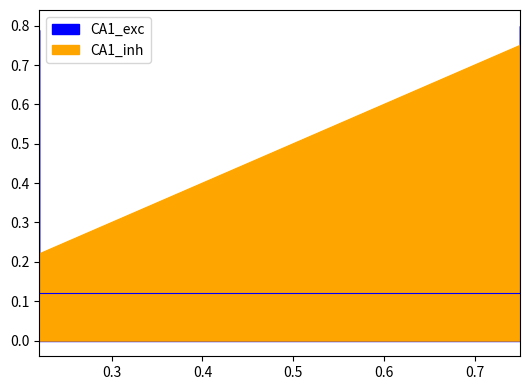

Count the CA1_exc values in the range 0 to 1.

4